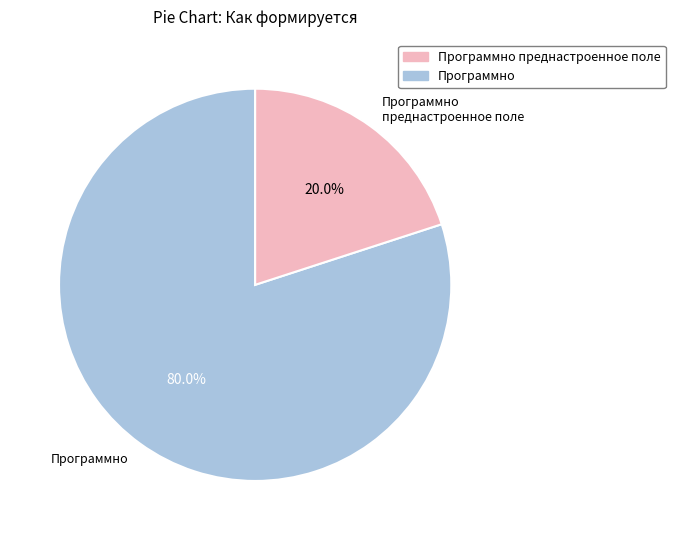

Does any single category account for the majority?

Yes